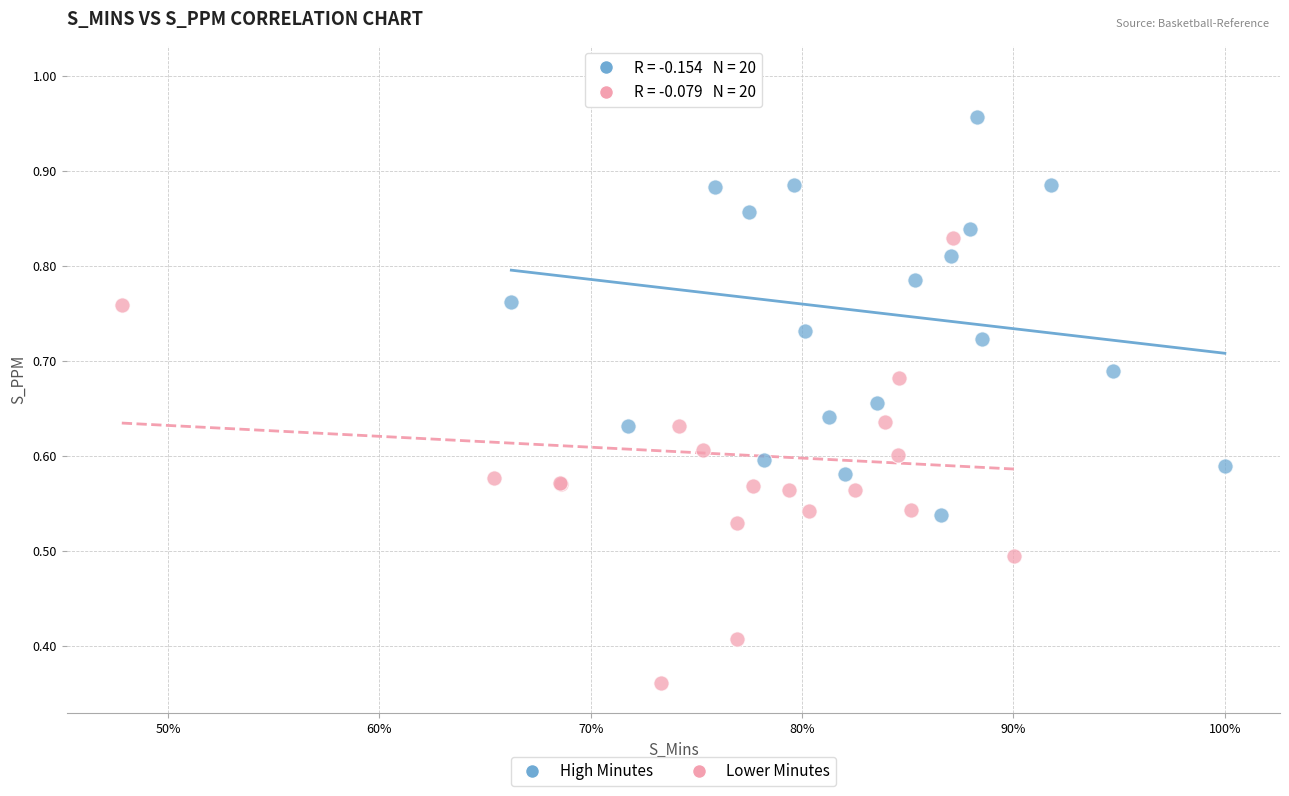

Which series contains the lowest Y value?

Lower Minutes